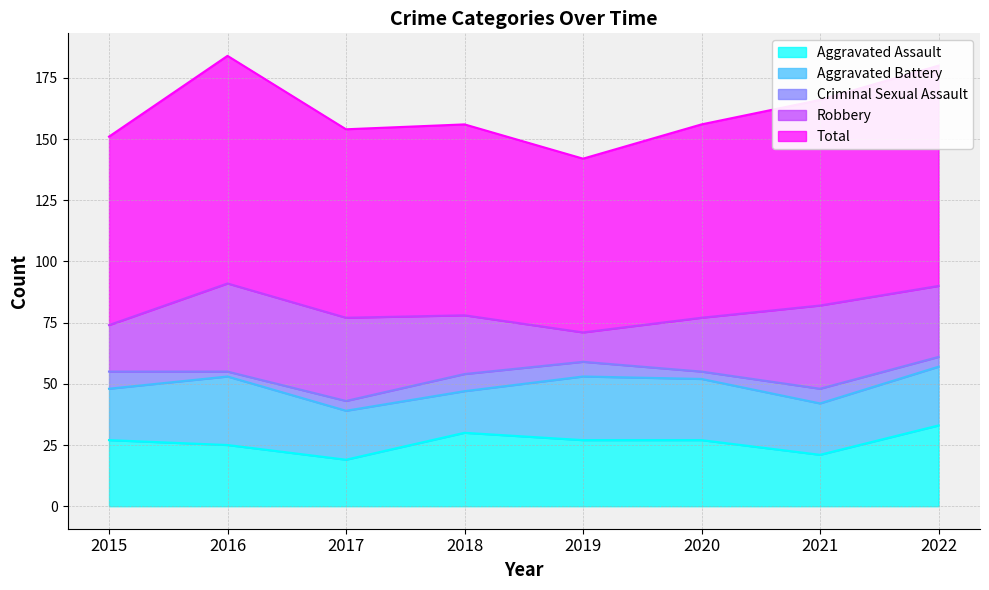

How many Criminal Sexual Assault values are between 4 and 7?

6